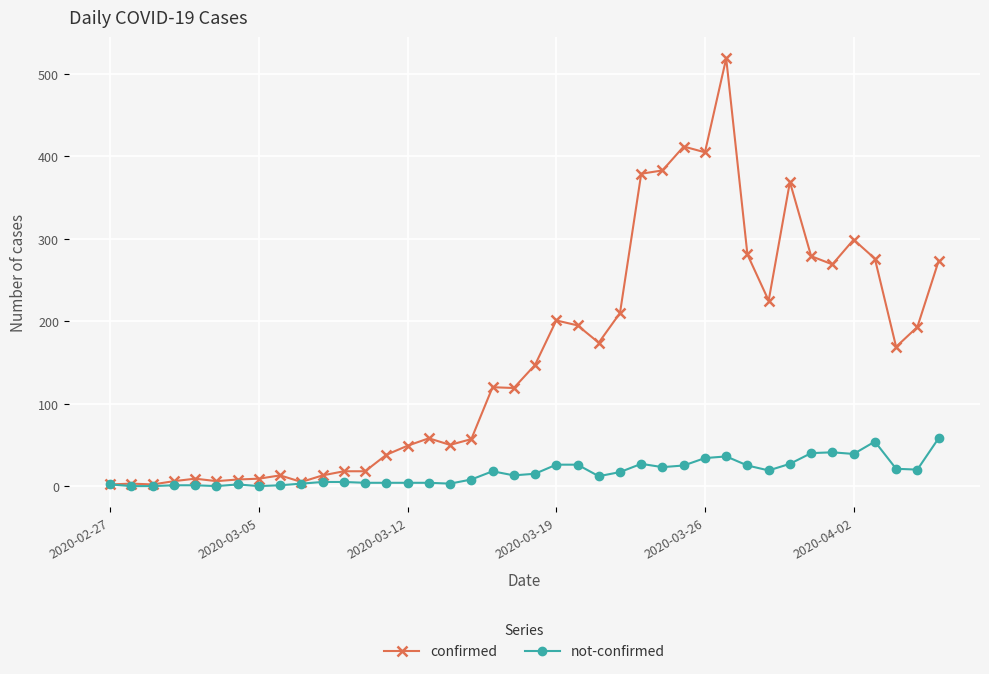

How many categories are shown in the chart?

40